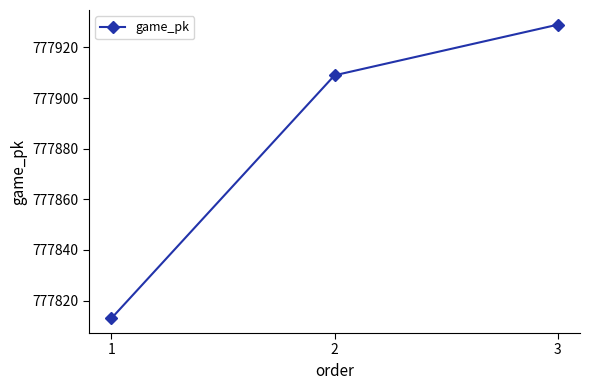

What is the value of the 3rd point from the left?

777929